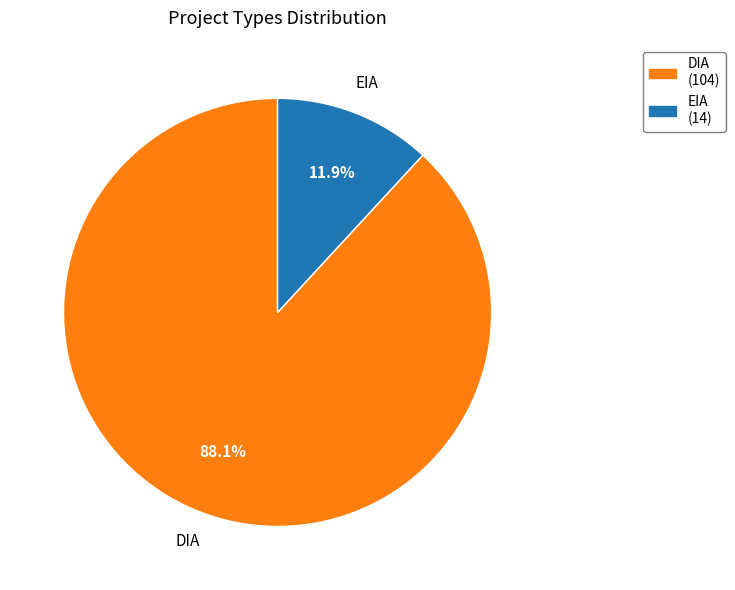

Combined, what portion of the pie is EIA and DIA?

100.0%